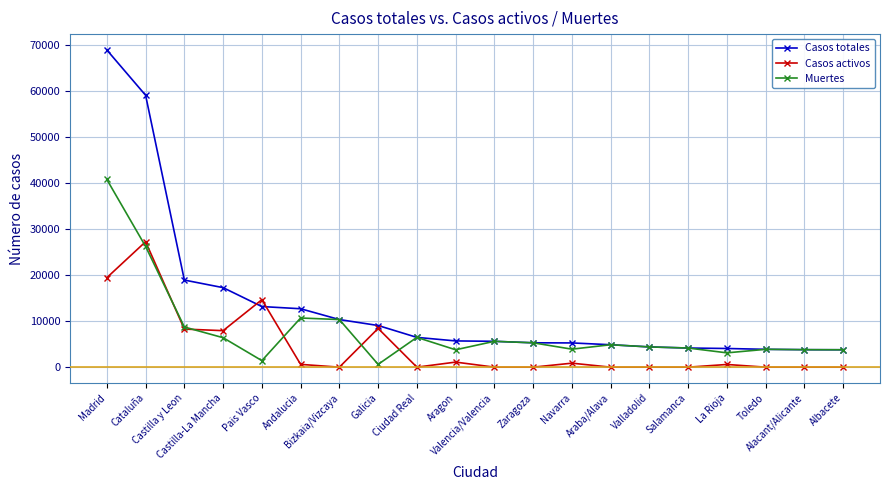

Which series has the largest total across all categories?

Casos totales